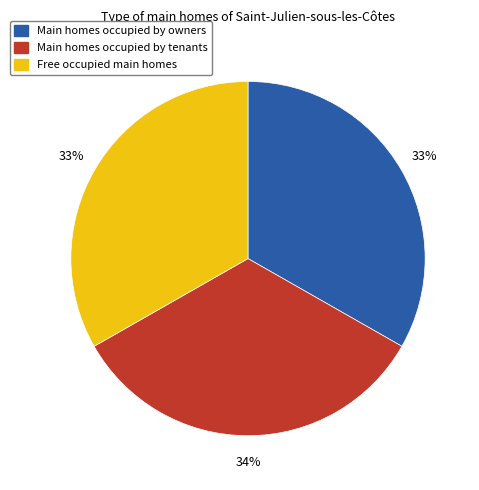

To the nearest percent, what is the average slice percentage?

33%